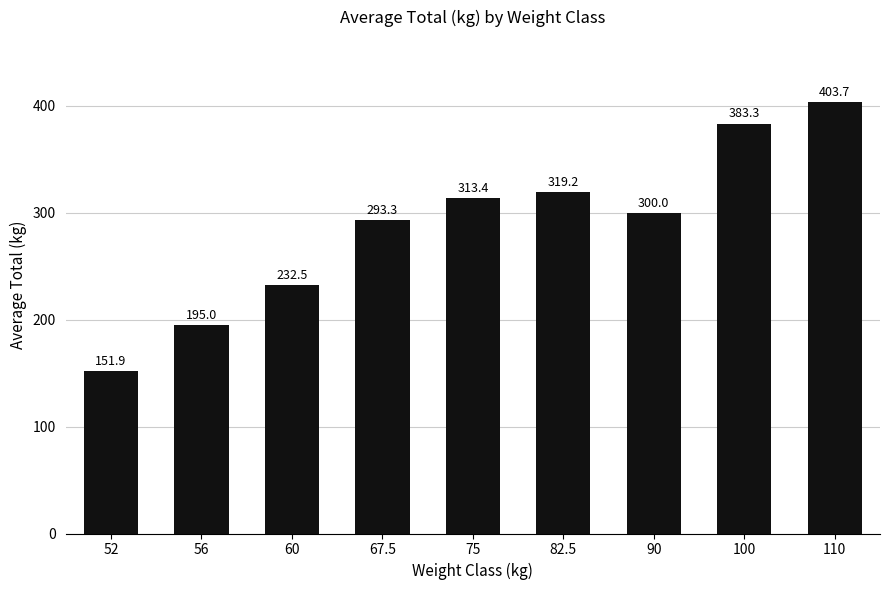

What is the sum of all values?

2592.4